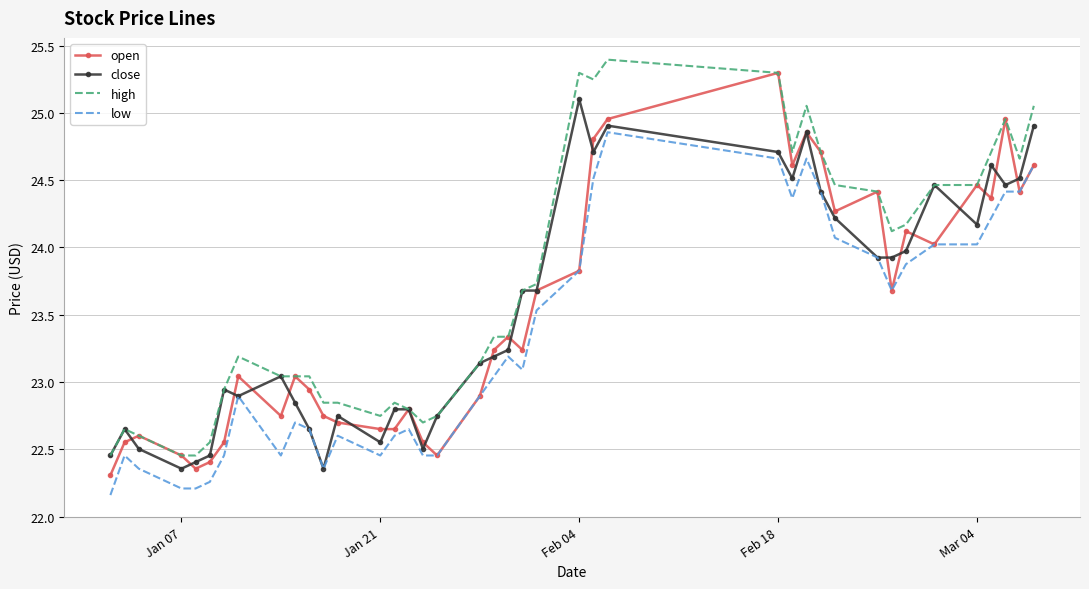

True or false: high and low cross at least once.

False